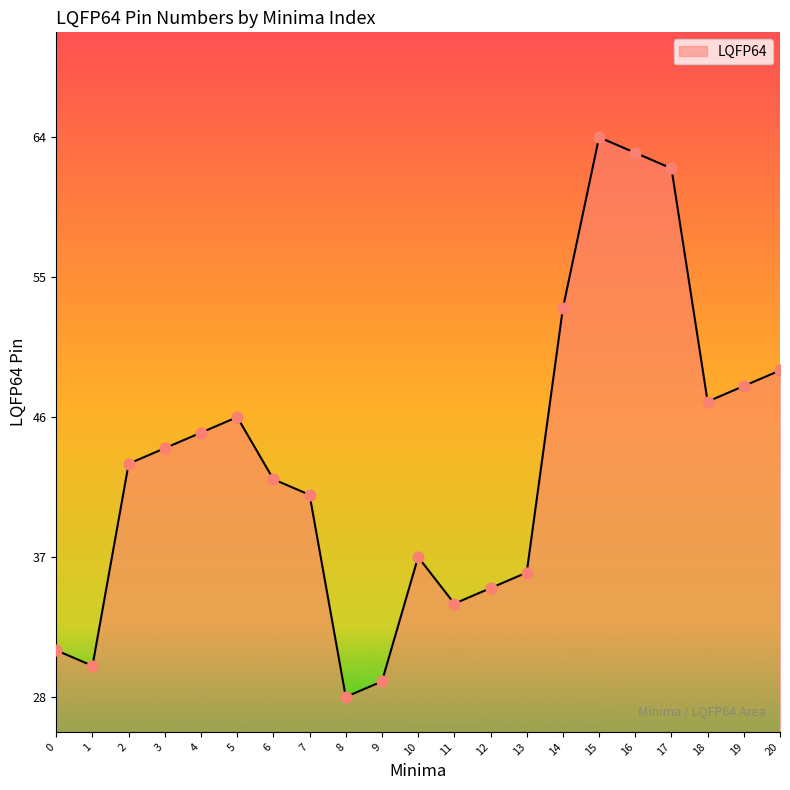

Which has a higher value, 1 or 13?

13